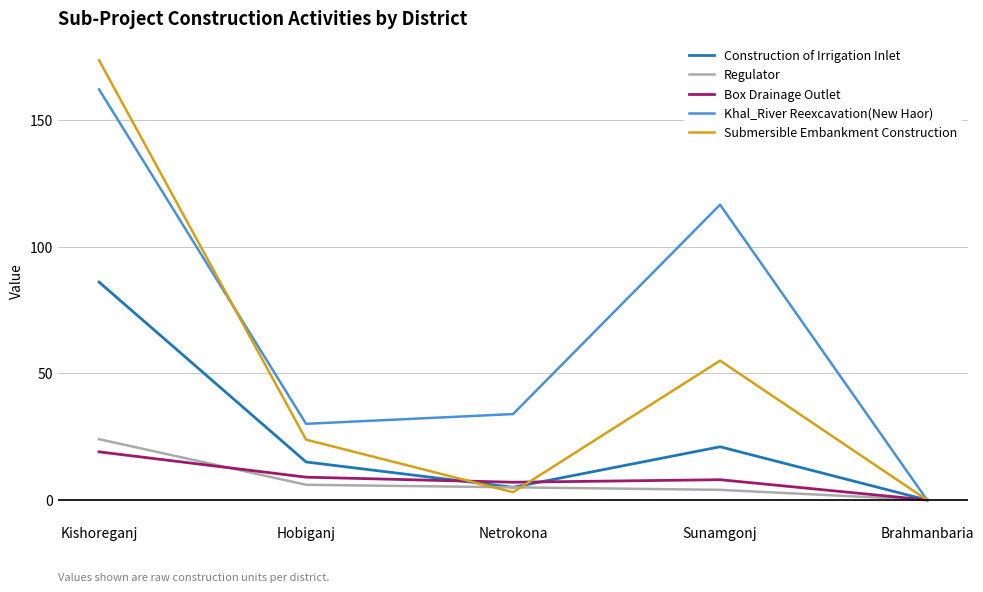

Reading left to right, extract all data points from this chart.

Construction of Irrigation Inlet: Kishoreganj=86.0	Hobiganj=15.0	Netrokona=5.0	Sunamgonj=21.0	Brahmanbaria=0.0
Regulator: Kishoreganj=24.0	Hobiganj=6.0	Netrokona=5.0	Sunamgonj=4.0	Brahmanbaria=0.0
Box Drainage Outlet: Kishoreganj=19.0	Hobiganj=9.0	Netrokona=7.0	Sunamgonj=8.0	Brahmanbaria=0.0
Khal_River Reexcavation(New Haor): Kishoreganj=162.1	Hobiganj=30.1	Netrokona=33.9	Sunamgonj=116.6	Brahmanbaria=0.0
Submersible Embankment Construction: Kishoreganj=173.6	Hobiganj=23.8	Netrokona=3.1	Sunamgonj=55.0	Brahmanbaria=0.0